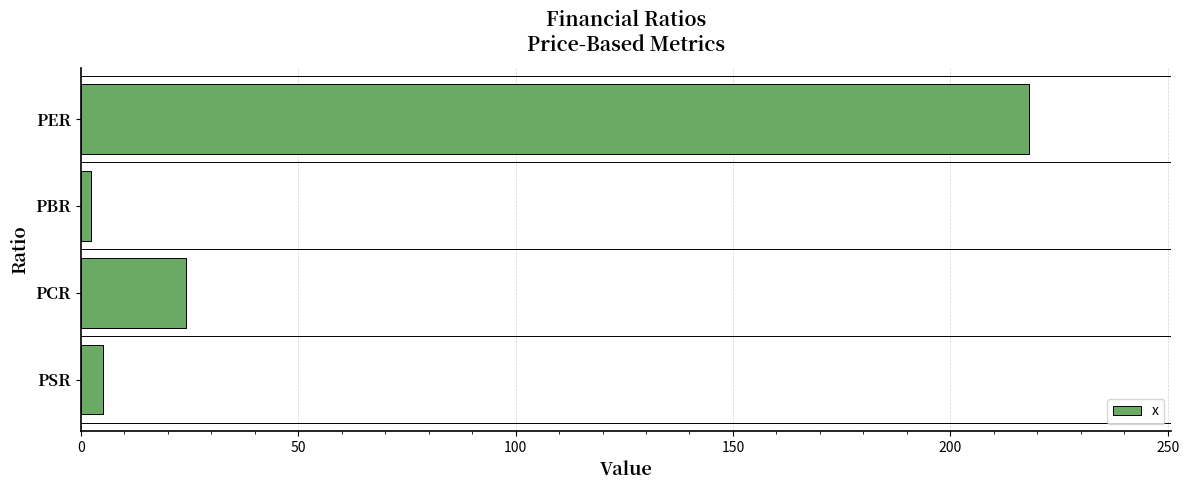

Which category has the lowest value across all series?

PBR